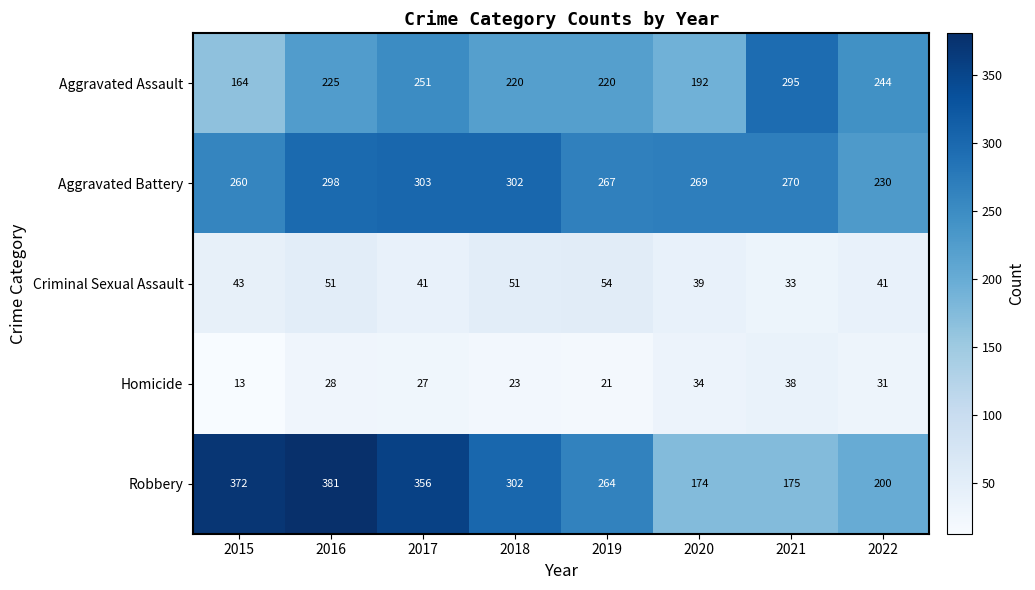

What is the difference between the maximum and minimum values in the Aggravated Battery series?

73